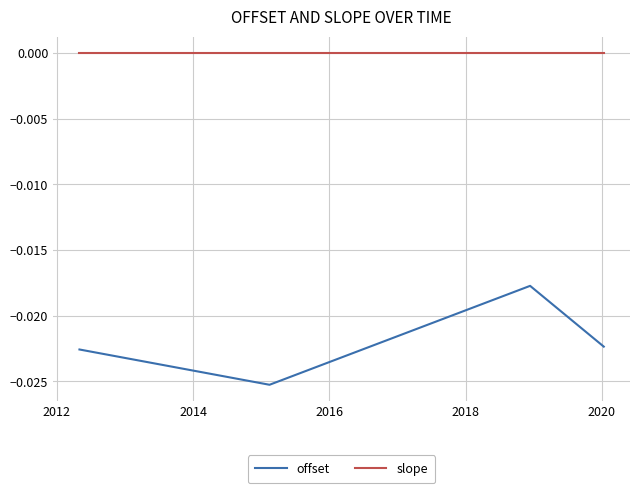

True or false: offset and slope intersect in this chart.

False